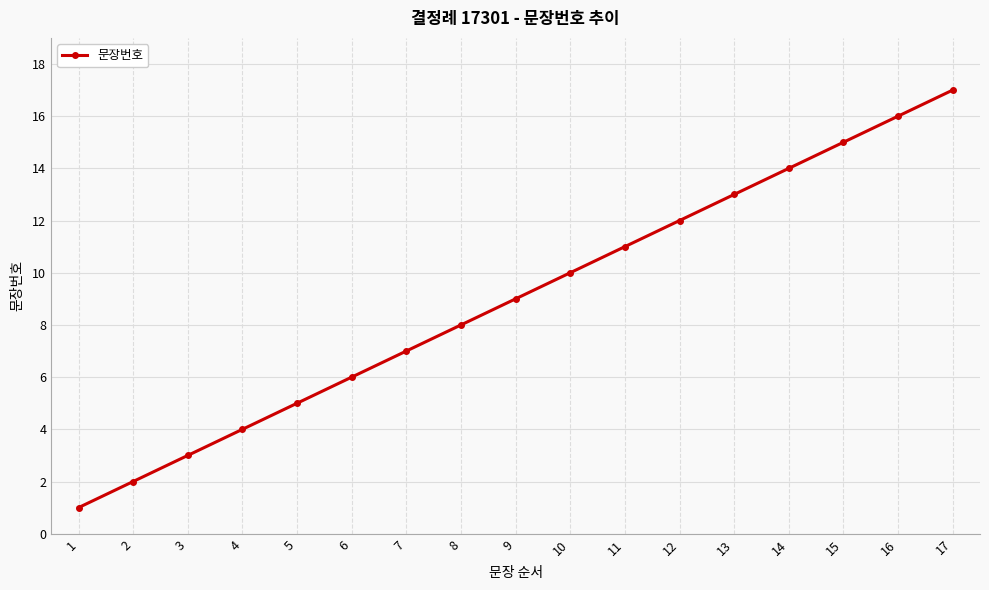

What is the difference between the maximum and minimum values?

16